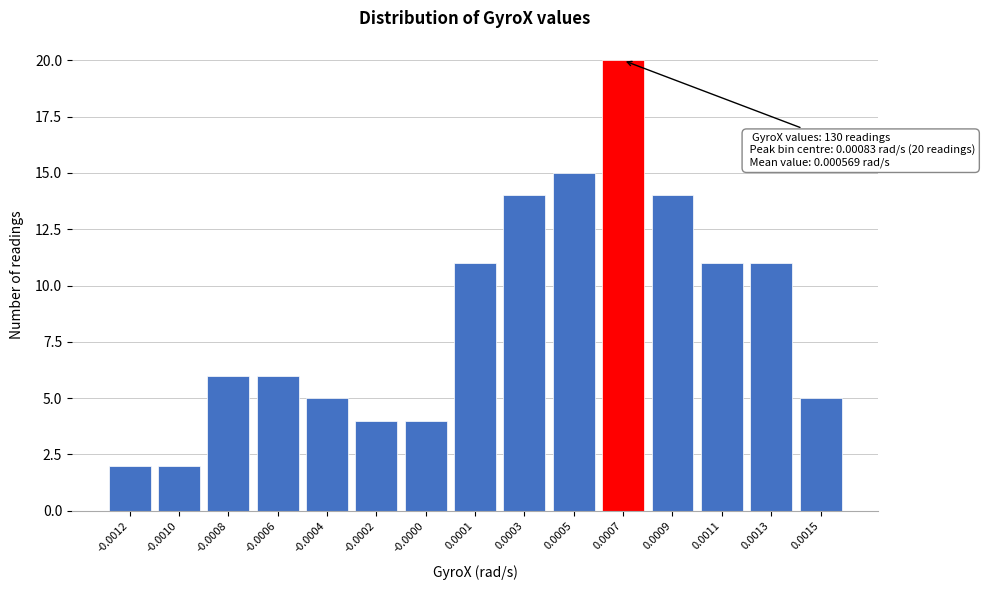

Reading right to left, extract all data points from this chart.

0.0015=5	0.0013=11	0.0011=11	0.0009=14	0.0007=20	0.0005=15	0.0003=14	0.0001=11	-0.0000=4	-0.0002=4	-0.0004=5	-0.0006=6	-0.0008=6	-0.0010=2	-0.0012=2